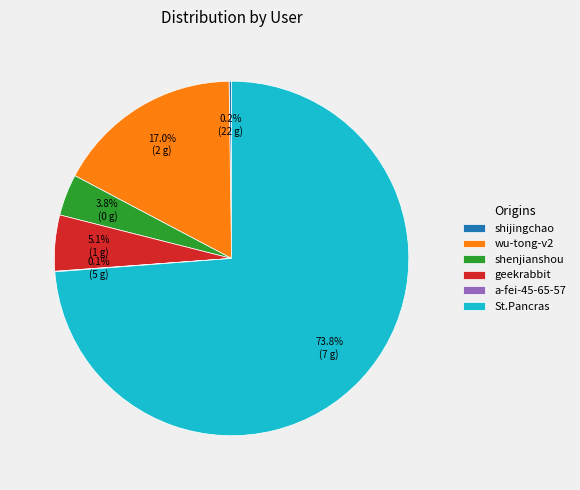

To the nearest percent, what is the difference between the largest and smallest slice percentages?

74%